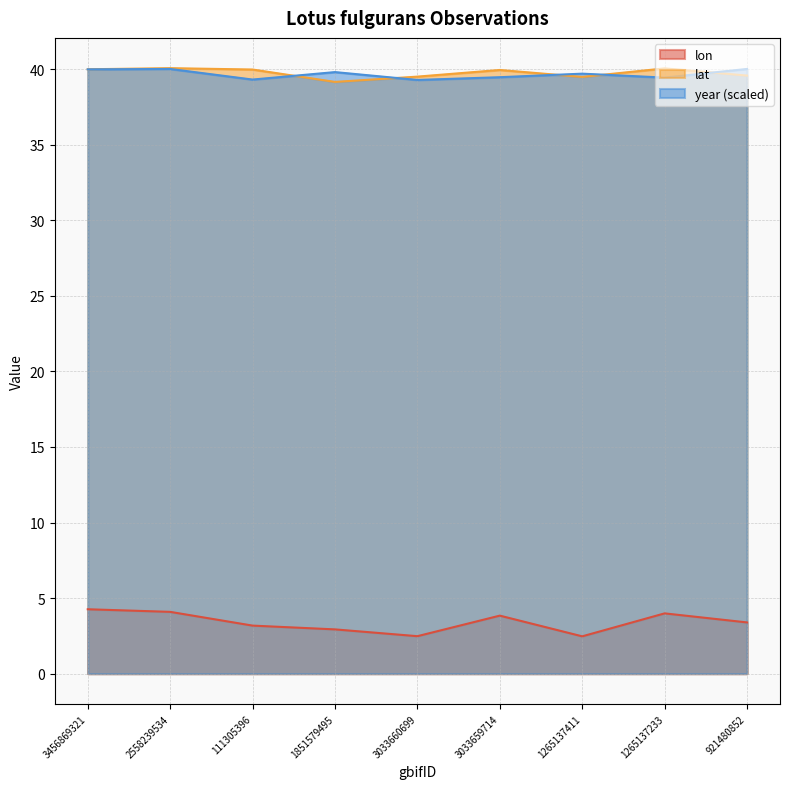

True or false: lat and lon intersect in this chart.

False